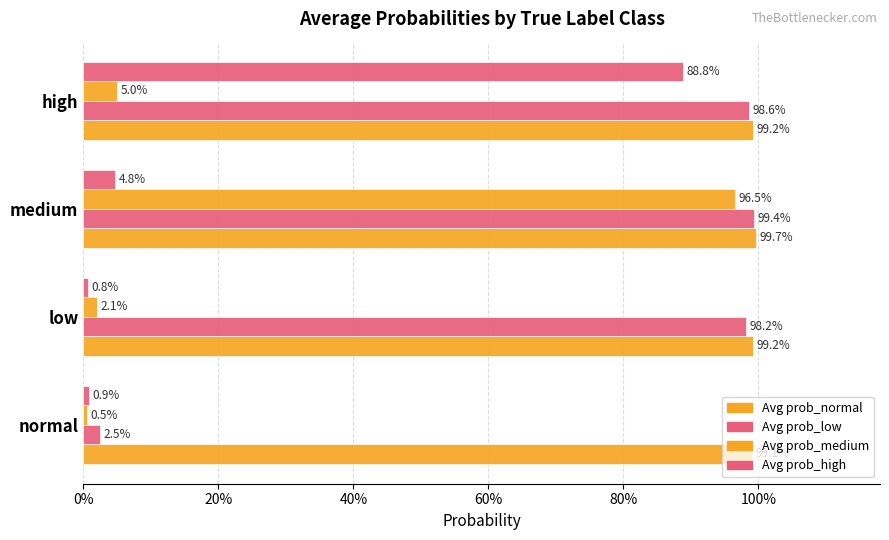

Reading left to right, transcribe all the data shown in this chart.

Avg prob_normal: 1.0	1.0	1.0	1.0
Avg prob_low: 0.0	1.0	1.0	1.0
Avg prob_medium: 0.0	0.0	1.0	0.0
Avg prob_high: 0.0	0.0	0.0	0.9